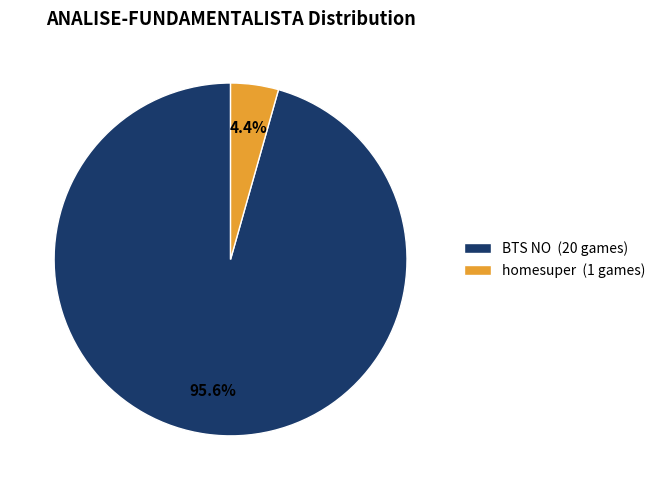

Count the number of slices in the pie.

2